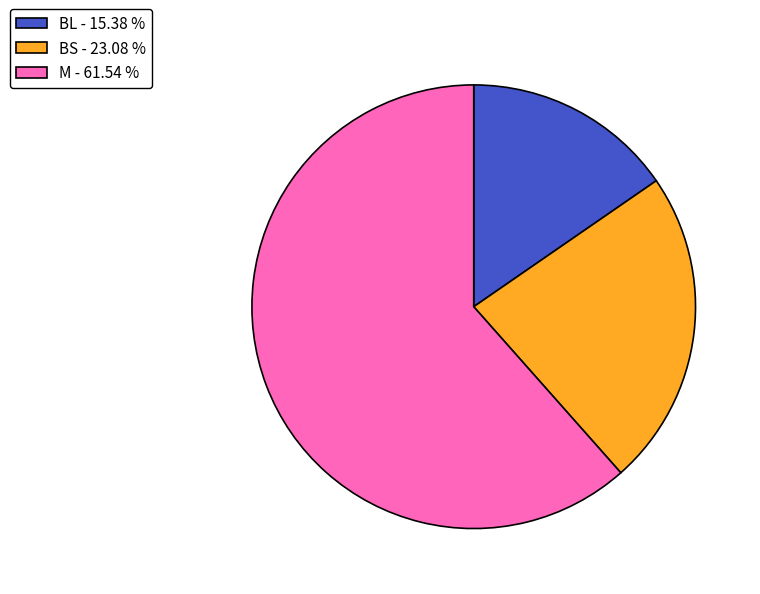

How many slices are in this pie chart?

3